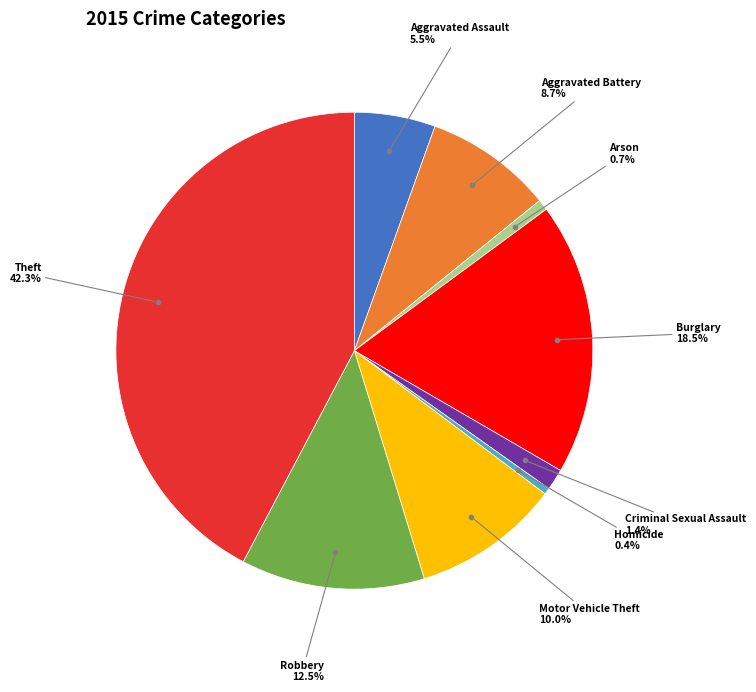

Is there a majority slice in this chart?

No